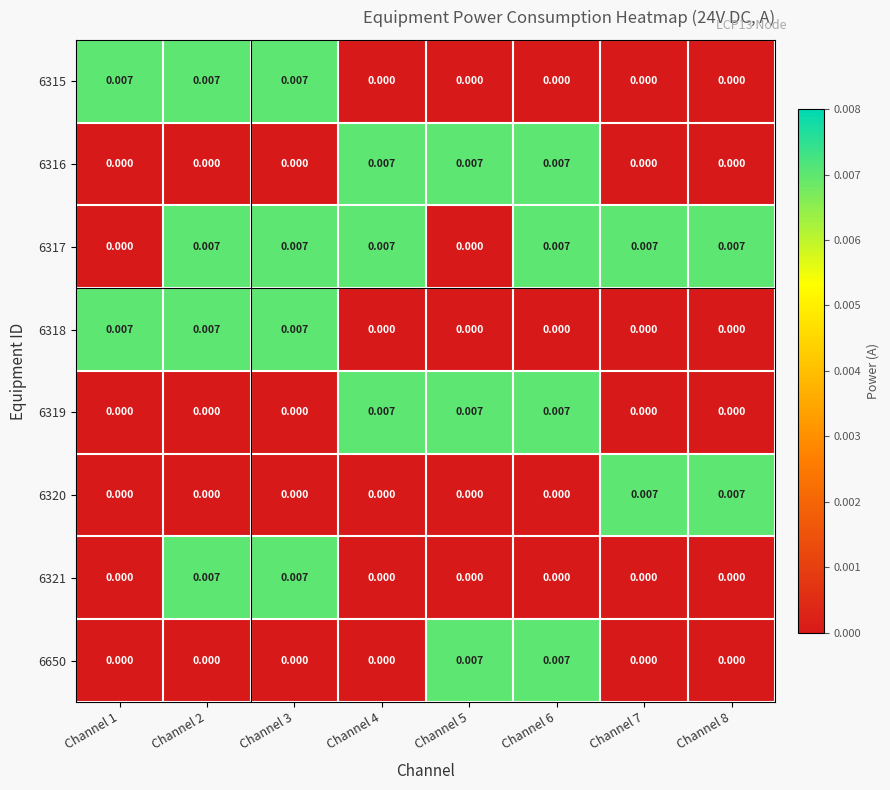

Is the value of 6317 at Channel 6 greater than the value of 6650 at Channel 2?

Yes